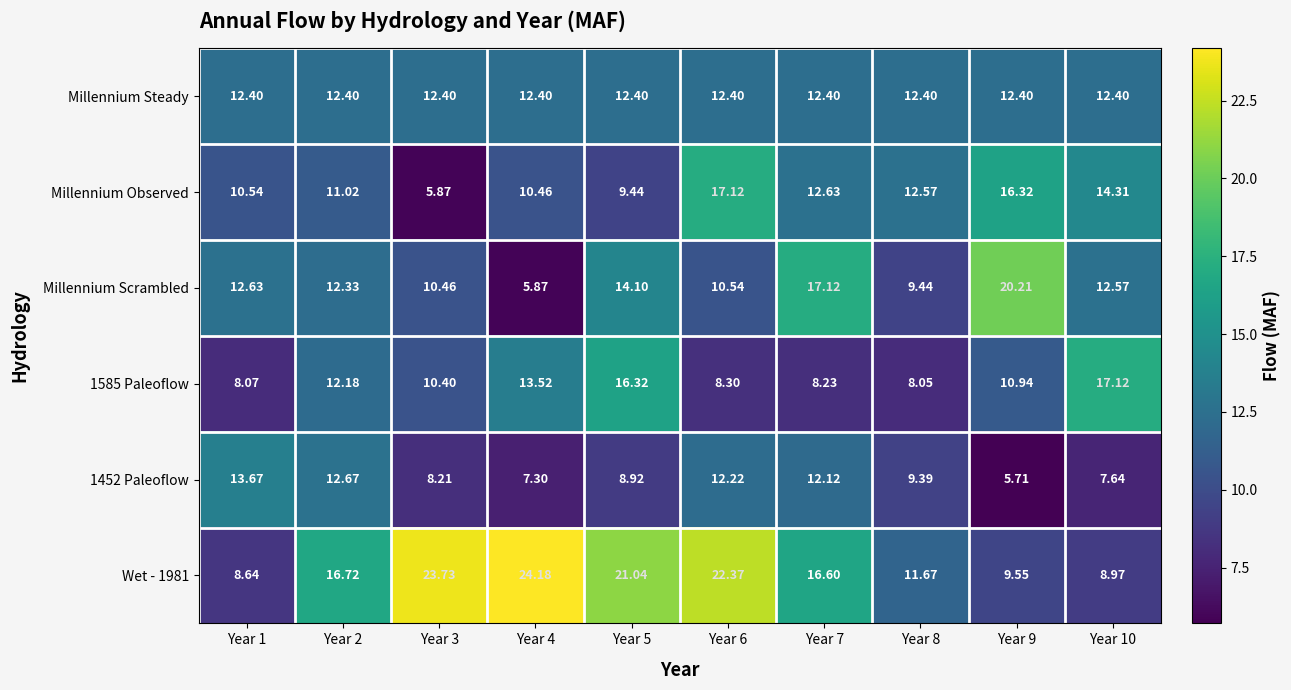

Is the value of Millennium Observed at Year 5 greater than the value of Wet - 1981 at Year 2?

No